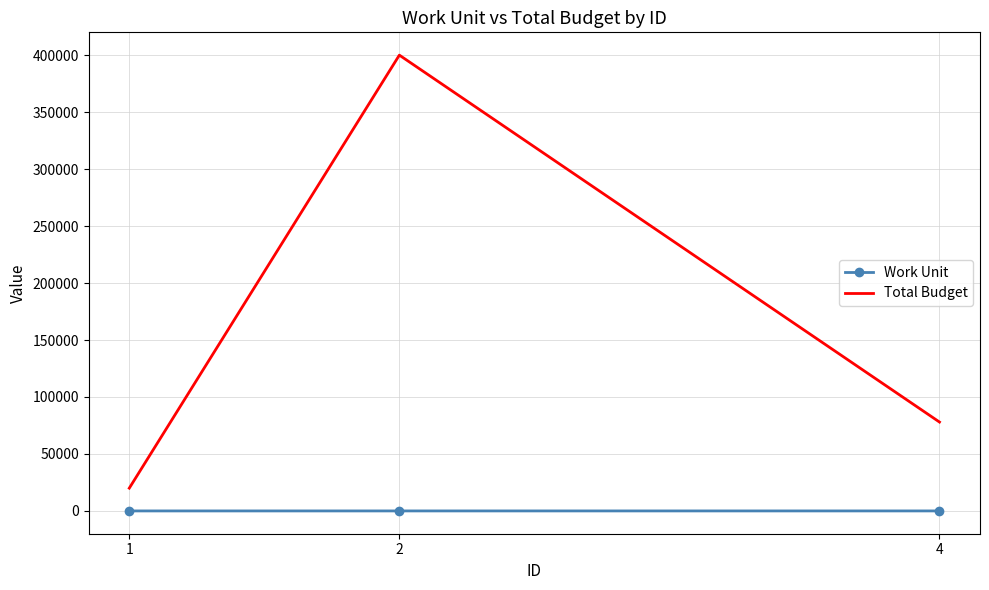

Rank the series by their average value, from highest to lowest.

Total Budget, Work Unit